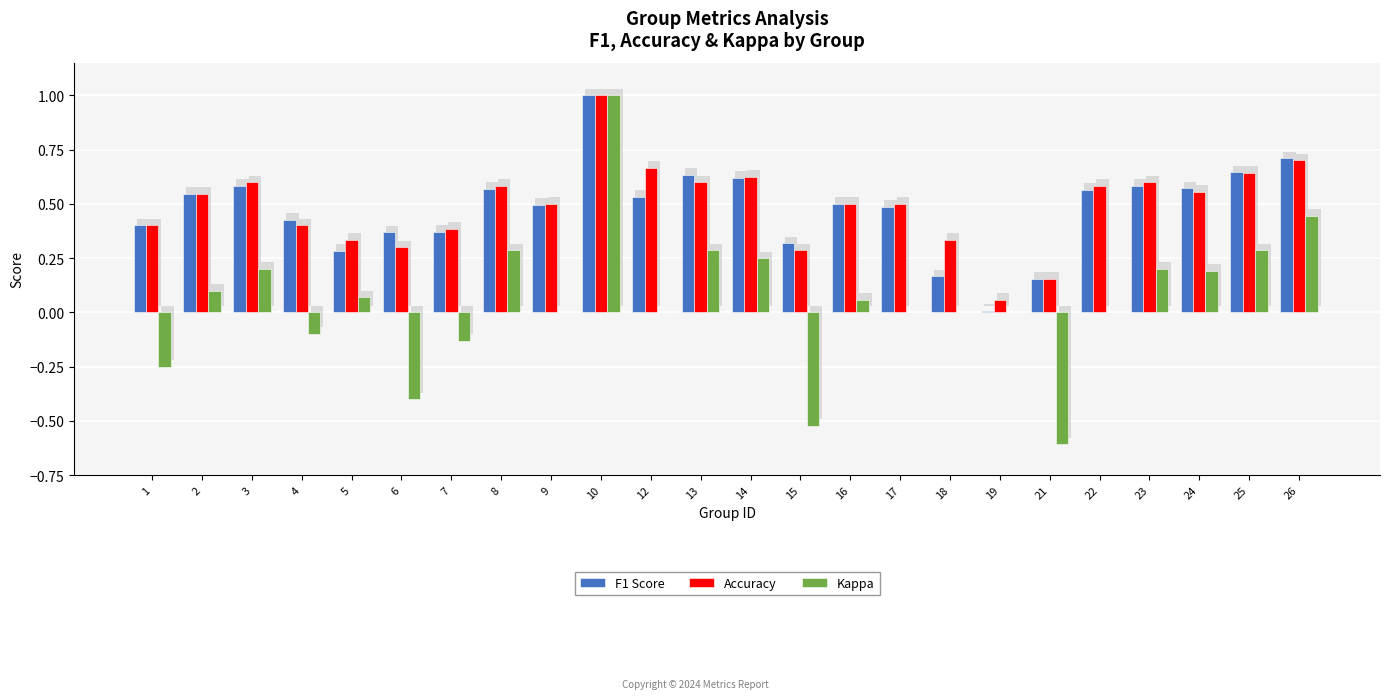

How many distinct data groups are displayed?

3